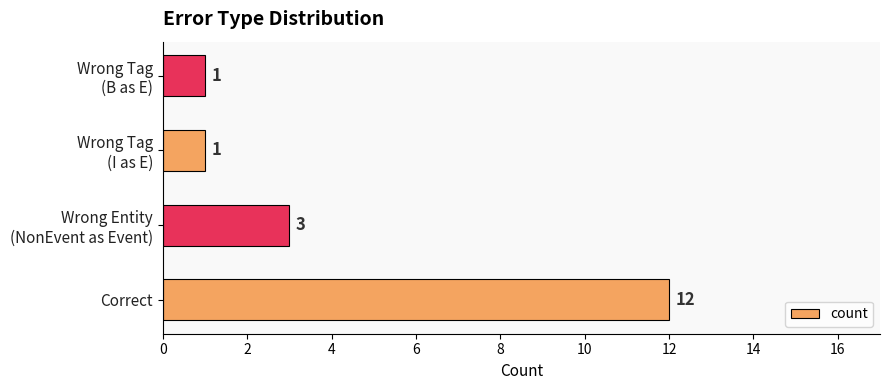

Is it true that the value at Correct is 12?

True